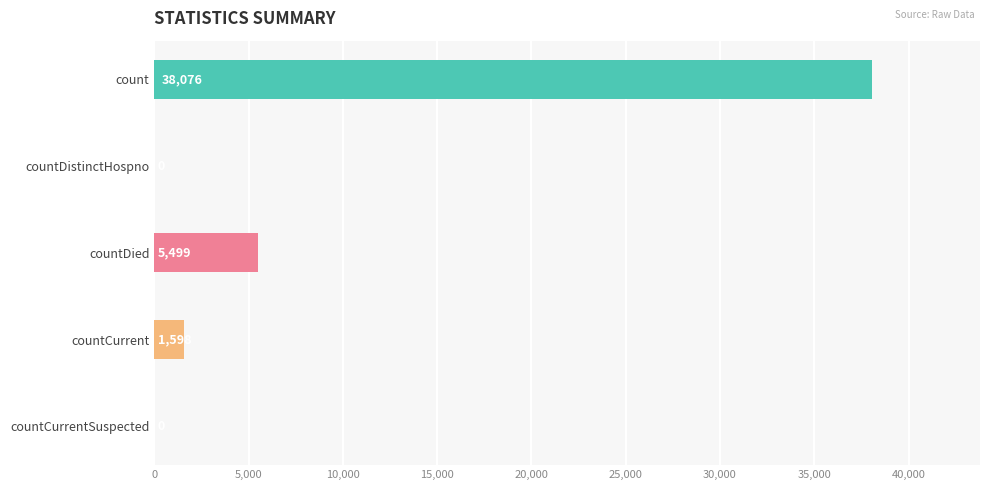

Where is the data nearest to the value 19038?

countDied